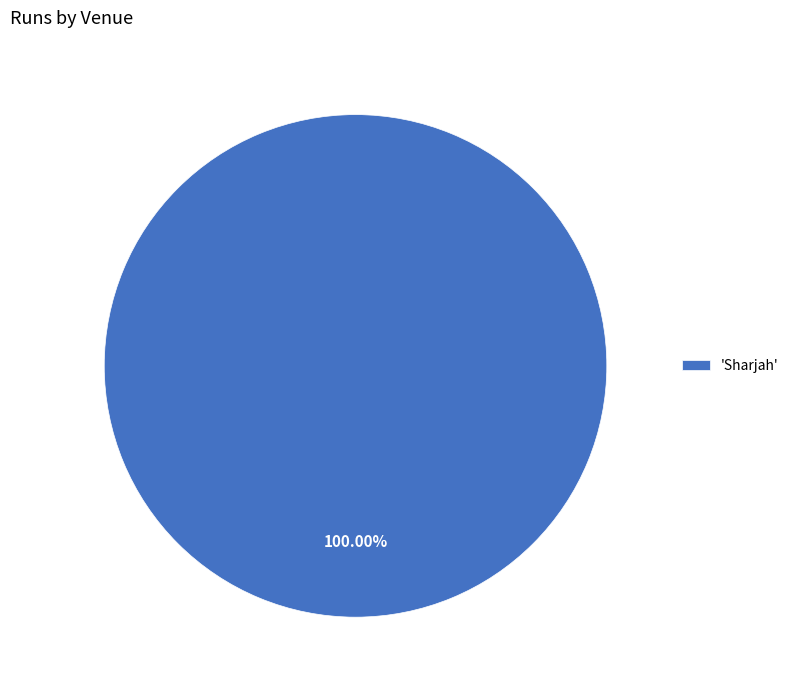

Is there any slice that represents more than half of the pie?

Yes